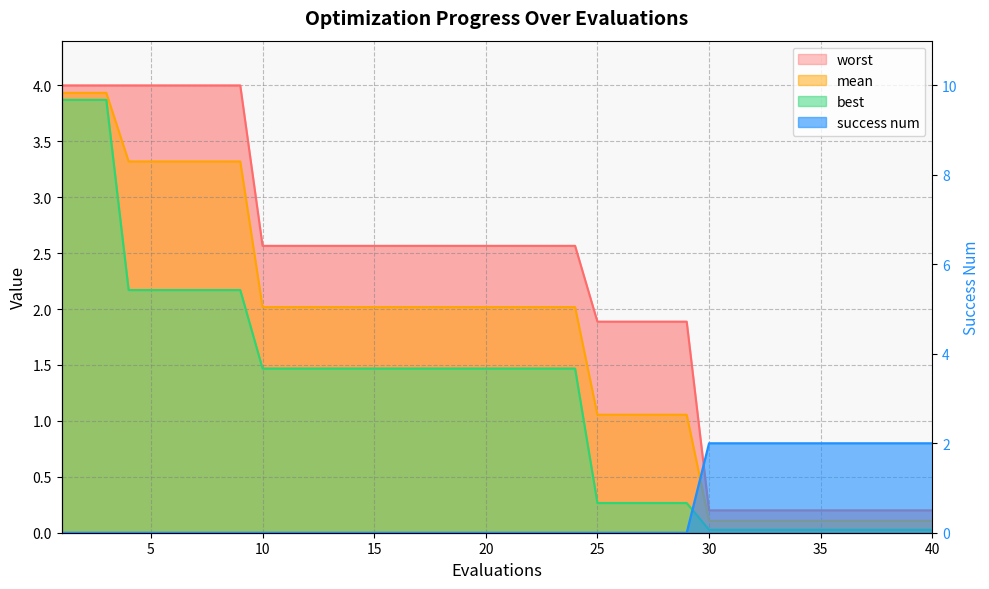

True or false: worst has a value of 3.8 at 19.

False